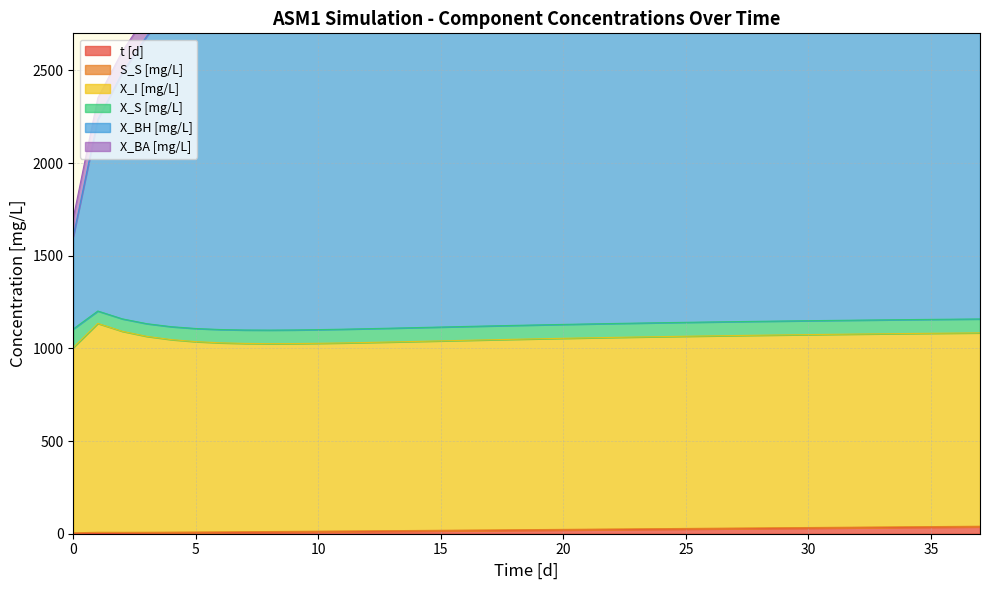

At how many categories does at least one series exceed 1837?

33